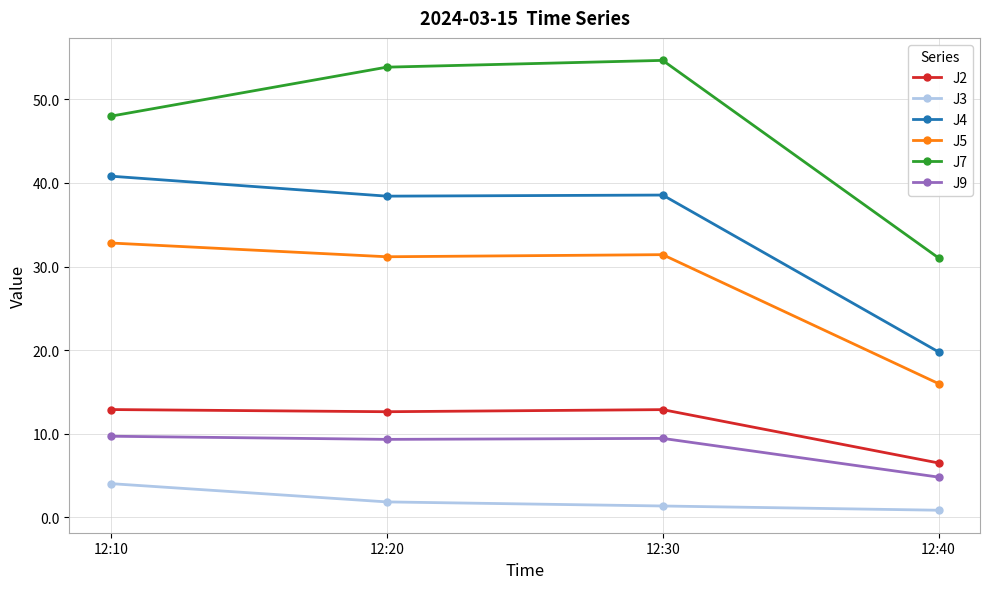

True or false: J7 and J4 intersect in this chart.

False